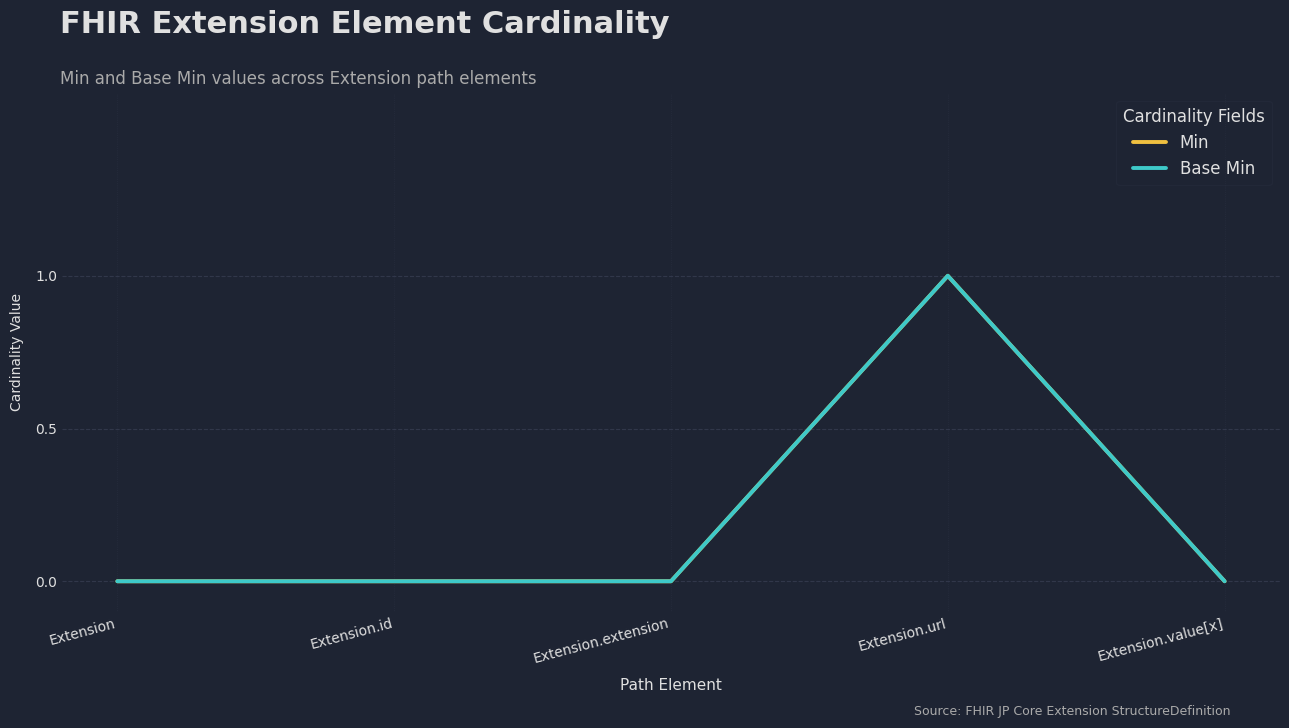

Is this an area chart (filled region under the line)?

No